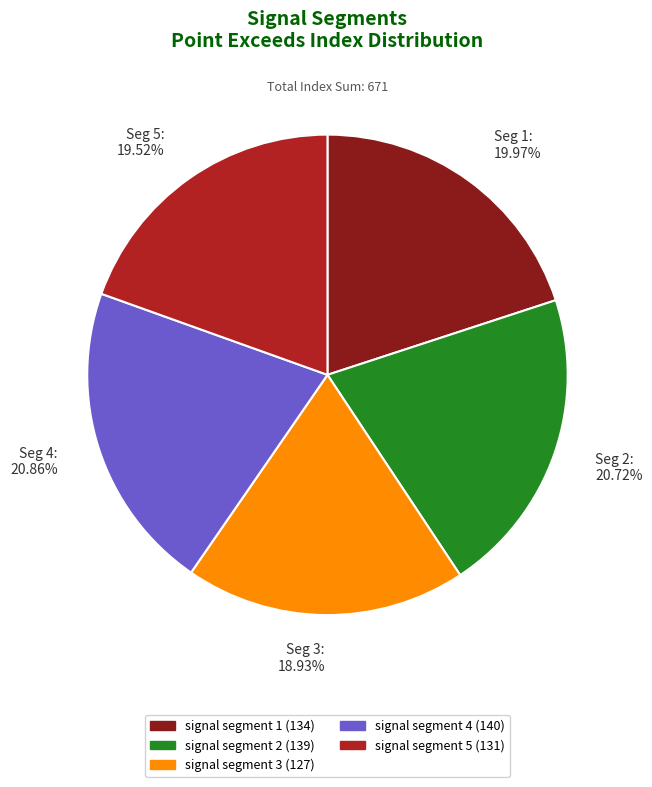

Do Seg 4: 20.86% and Seg 5: 19.52% together represent more than half of the pie?

No